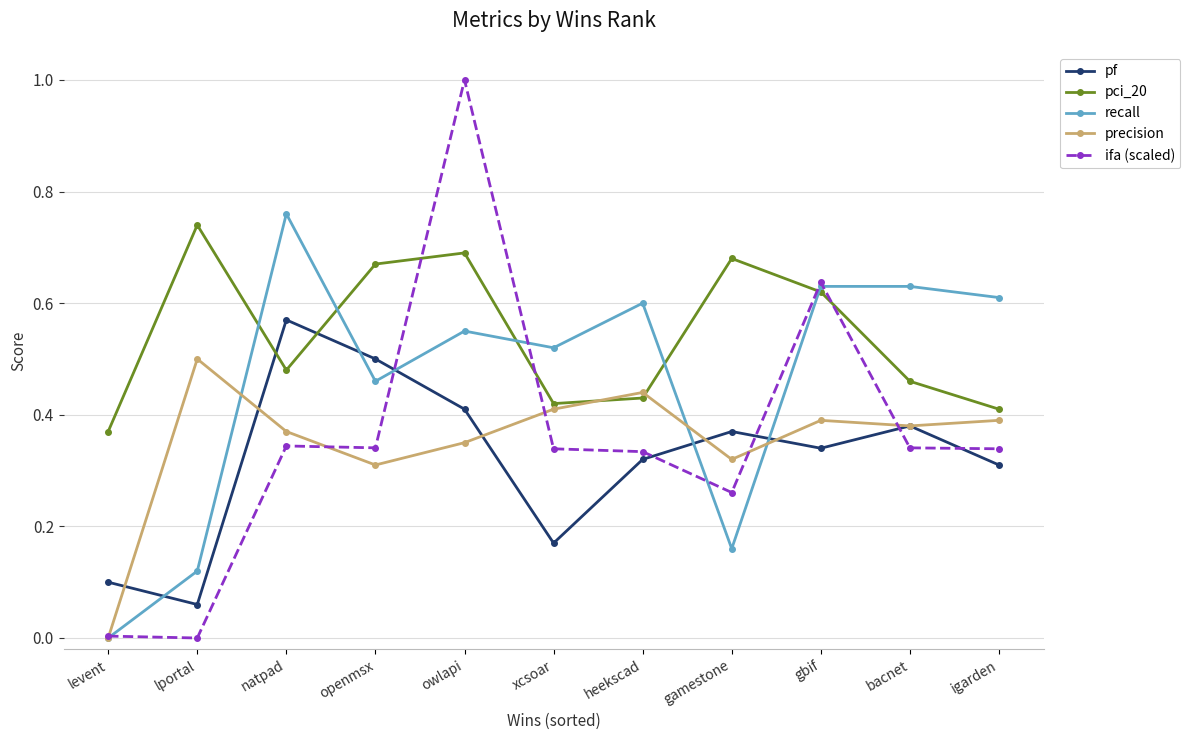

Rank the series by their maximum value, from highest to lowest.

ifa (scaled), recall, pci_20, pf, precision